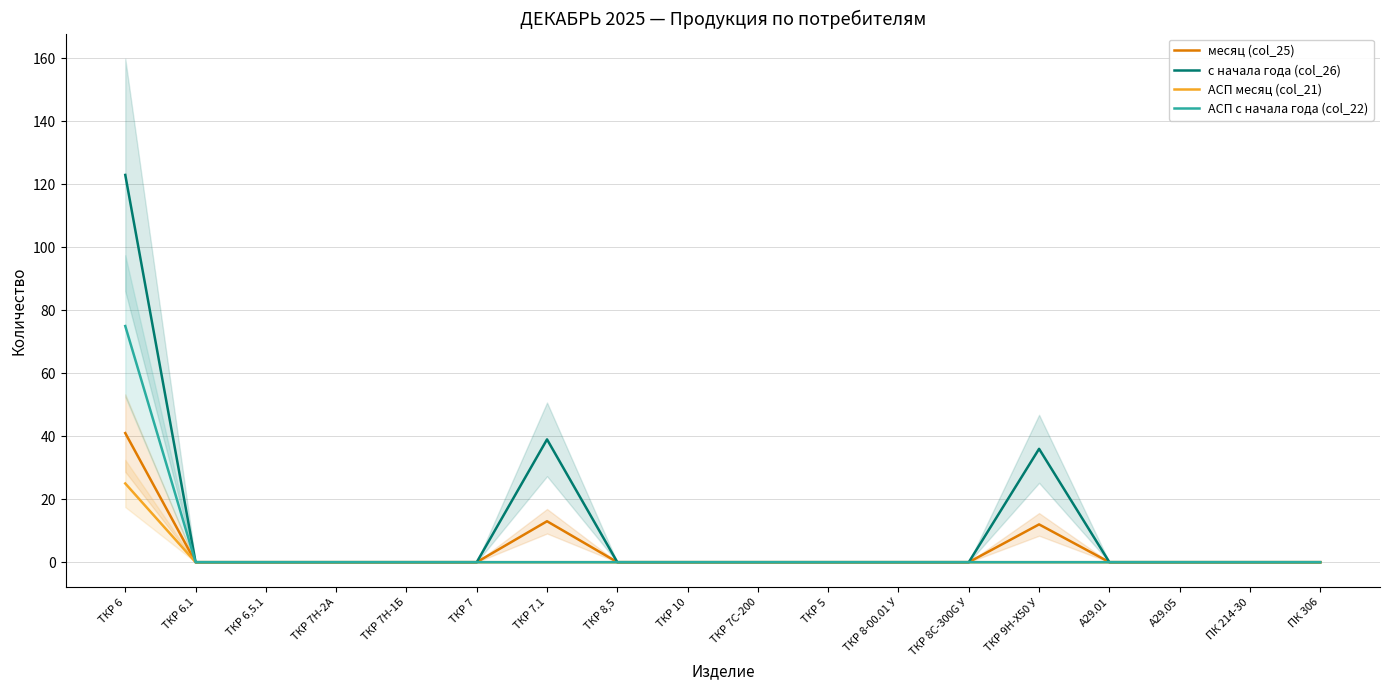

The АСП с начала года (col_22) series shows 29 at ТКР 5. True or false?

False